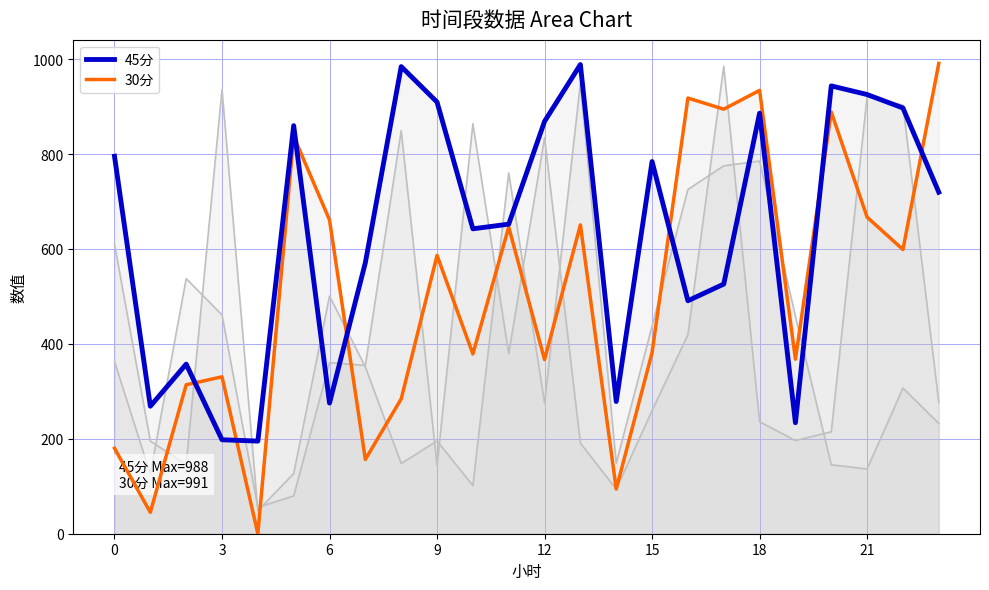

Which label corresponds to the largest value in the chart?

23